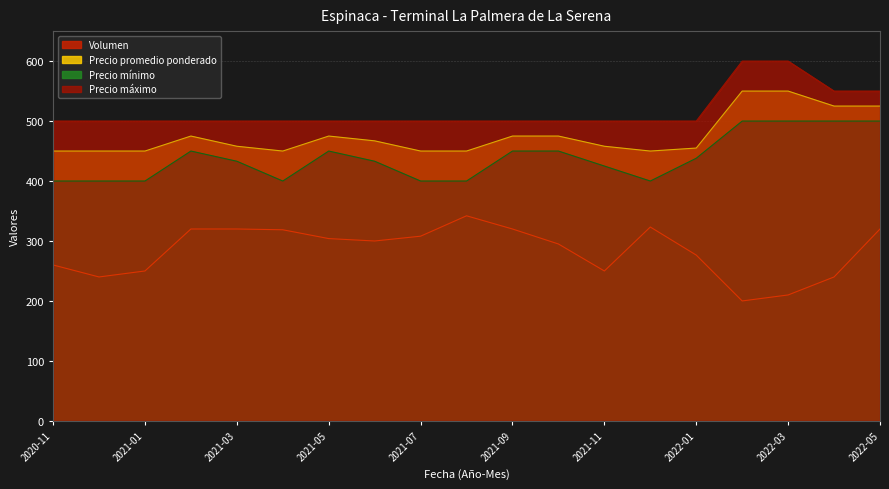

What is the total value across all series at 2021-08?

1692.0